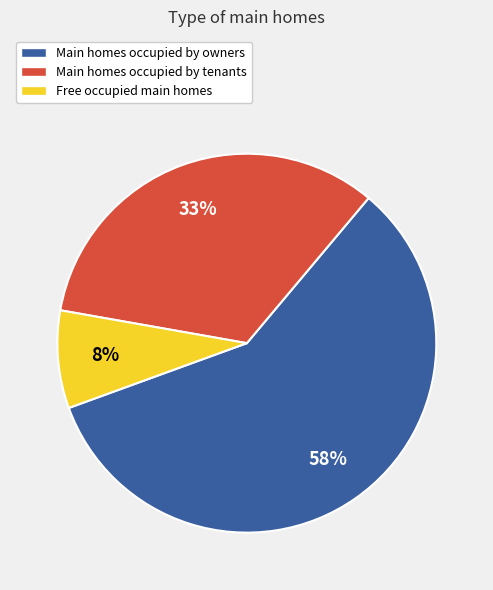

Is there any slice that represents more than half of the pie?

Yes